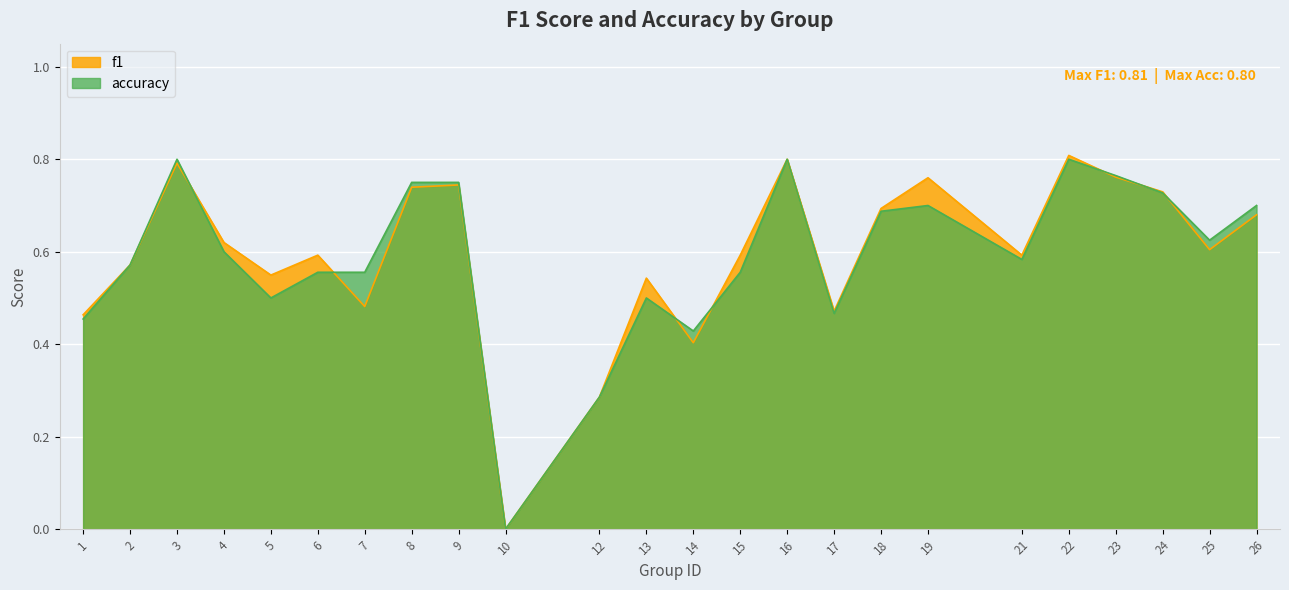

What is the average value of the f1 series?

0.6